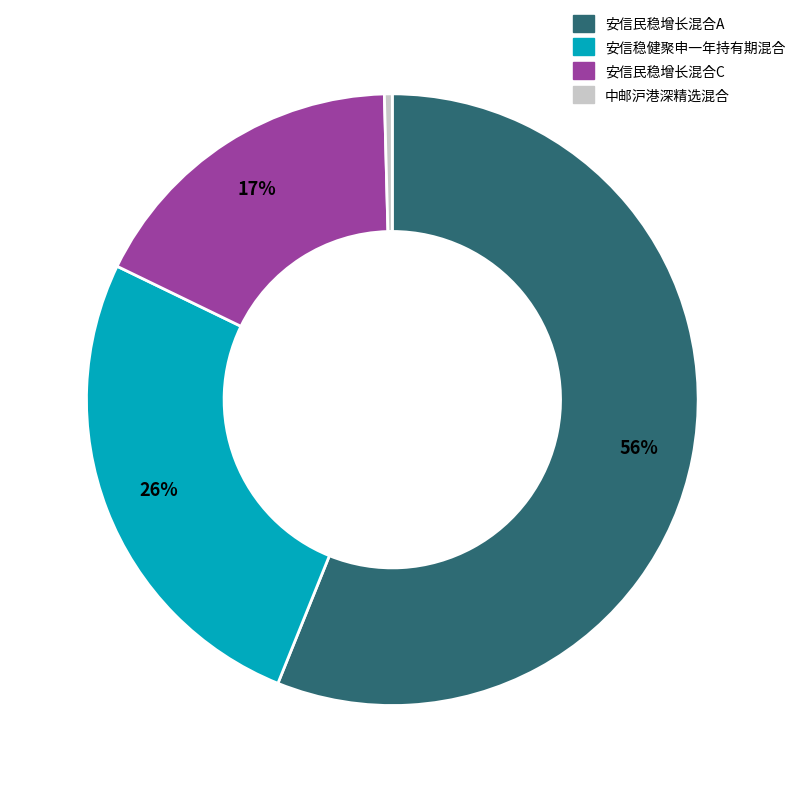

To the nearest percent, what portion does 安信稳健聚申一年持有期混合 represent?

26%